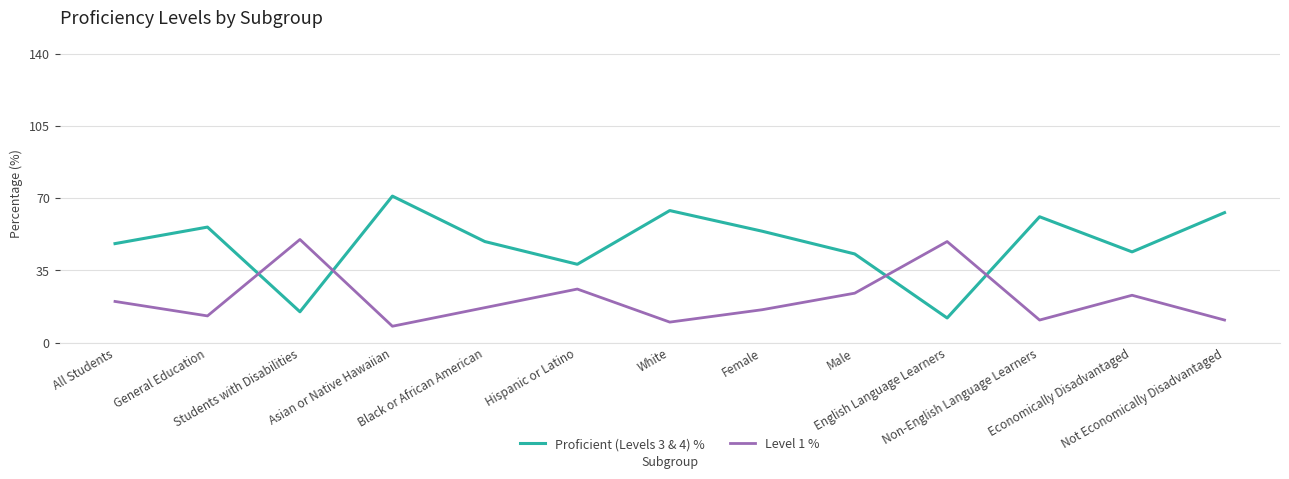

Which label corresponds to the smallest value in the chart?

Asian or Native Hawaiian